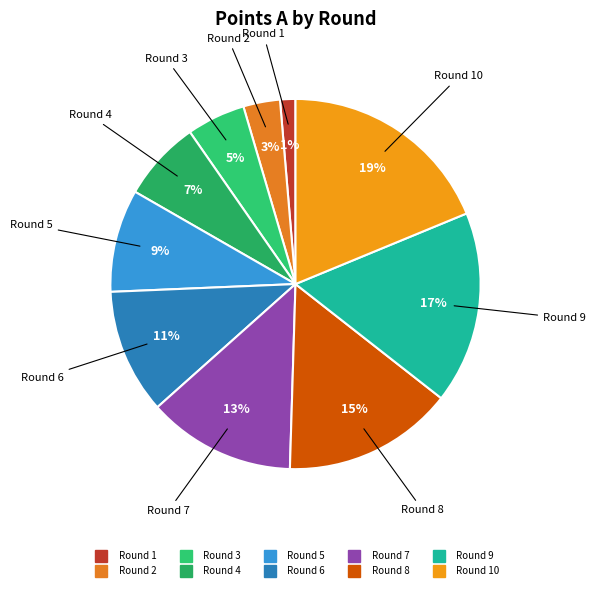

How many segments does this pie chart have?

10